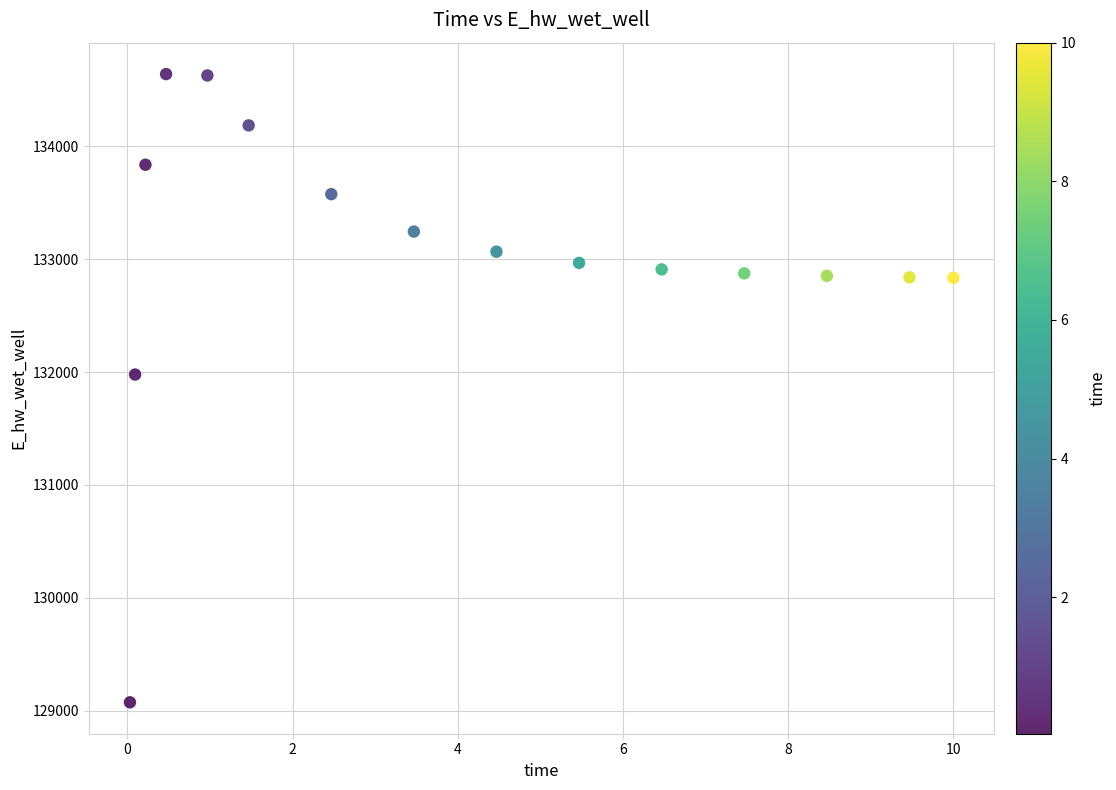

What Y value in the scatter plot is closest to 131857?

131978.5